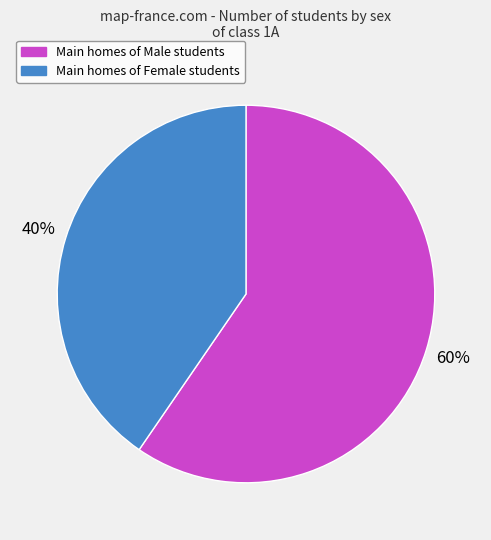

To the nearest percent, what is the average slice percentage?

50%